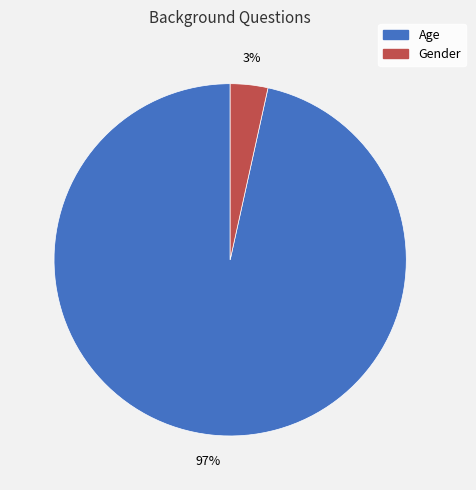

To the nearest percent, what is the combined percentage of Age and Gender?

100%